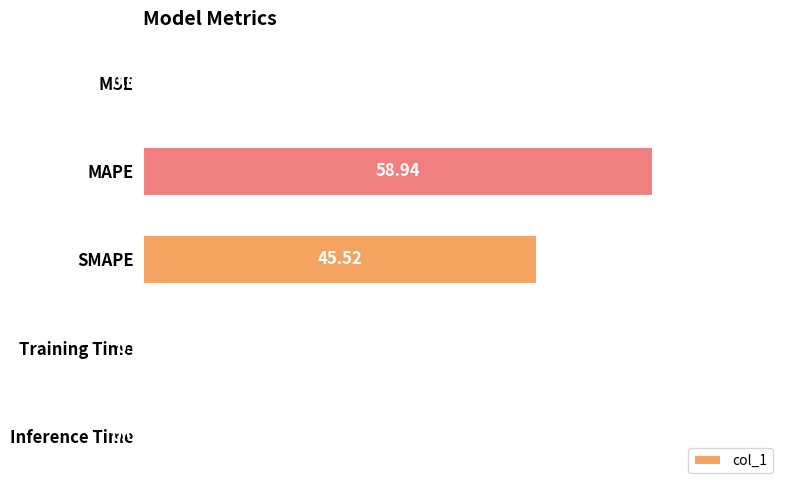

Between Training Time and MSE, which is larger?

Training Time